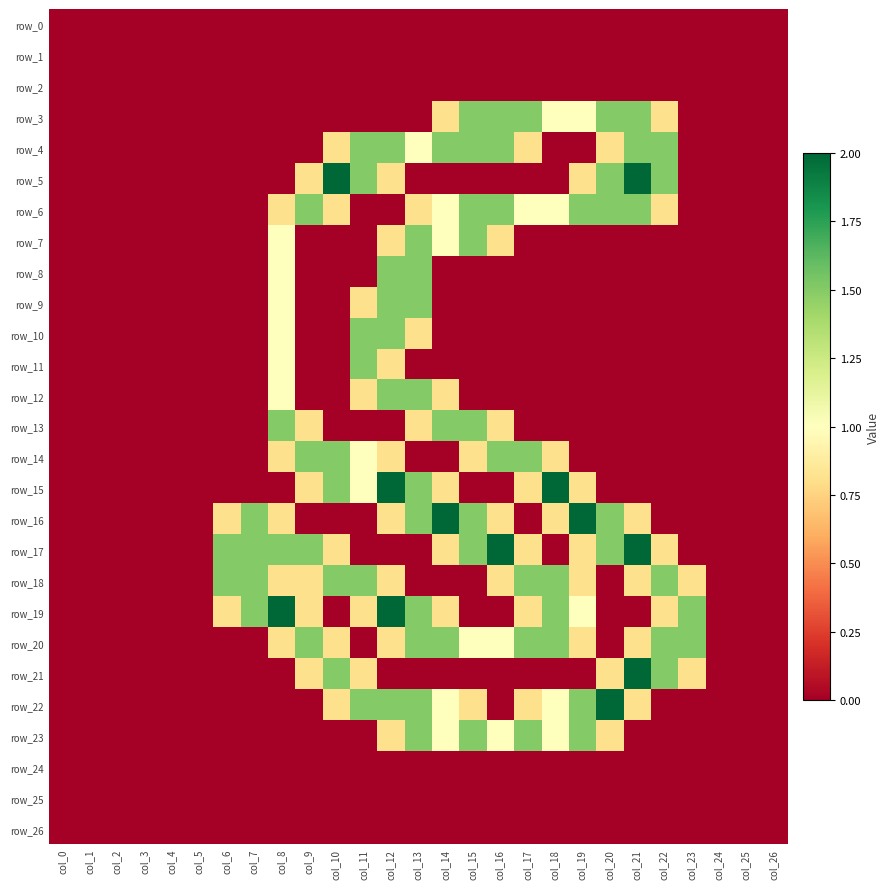

Between col_8 and col_19, which is larger?

col_8